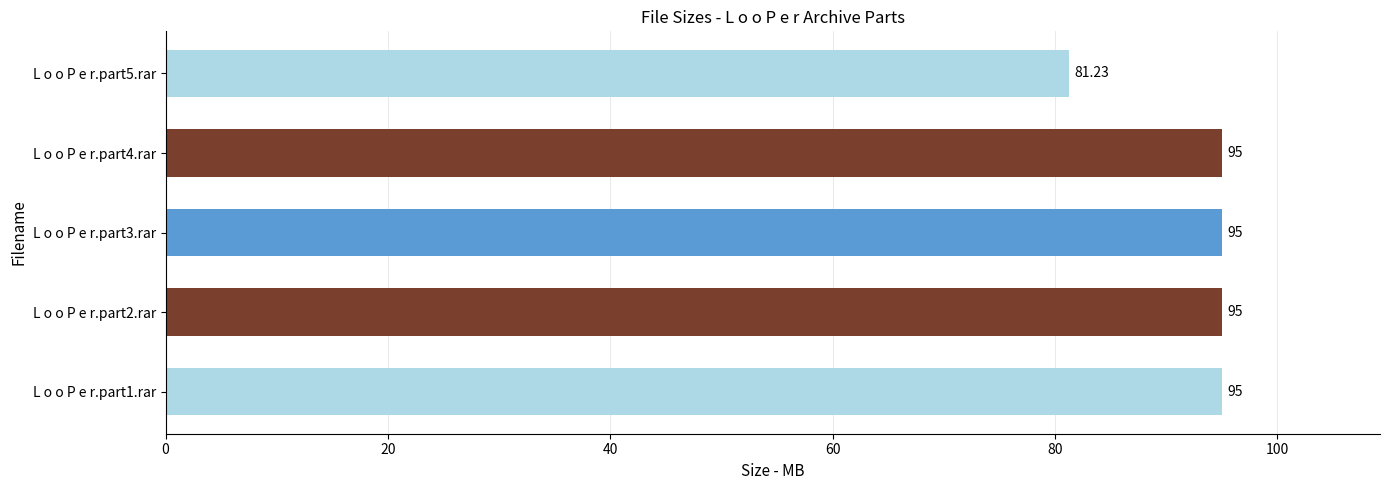

What is the average value?

92.2